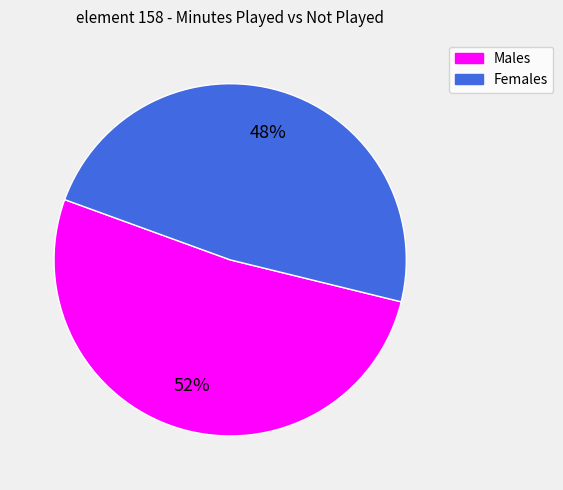

How many slices are in this pie chart?

2